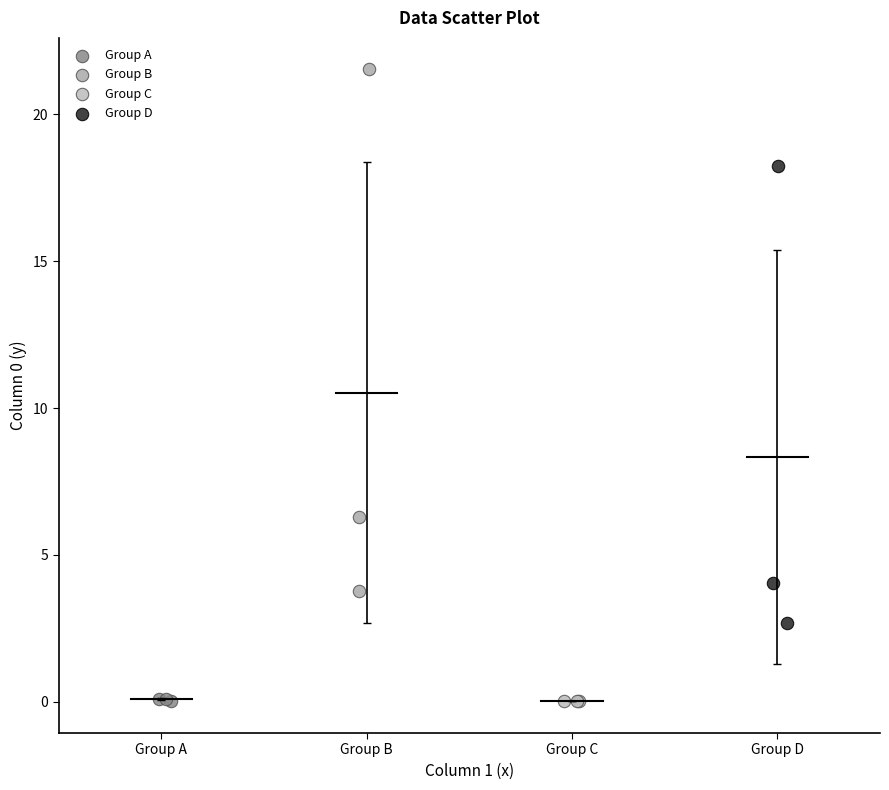

Which series reaches the maximum Y coordinate?

Group B